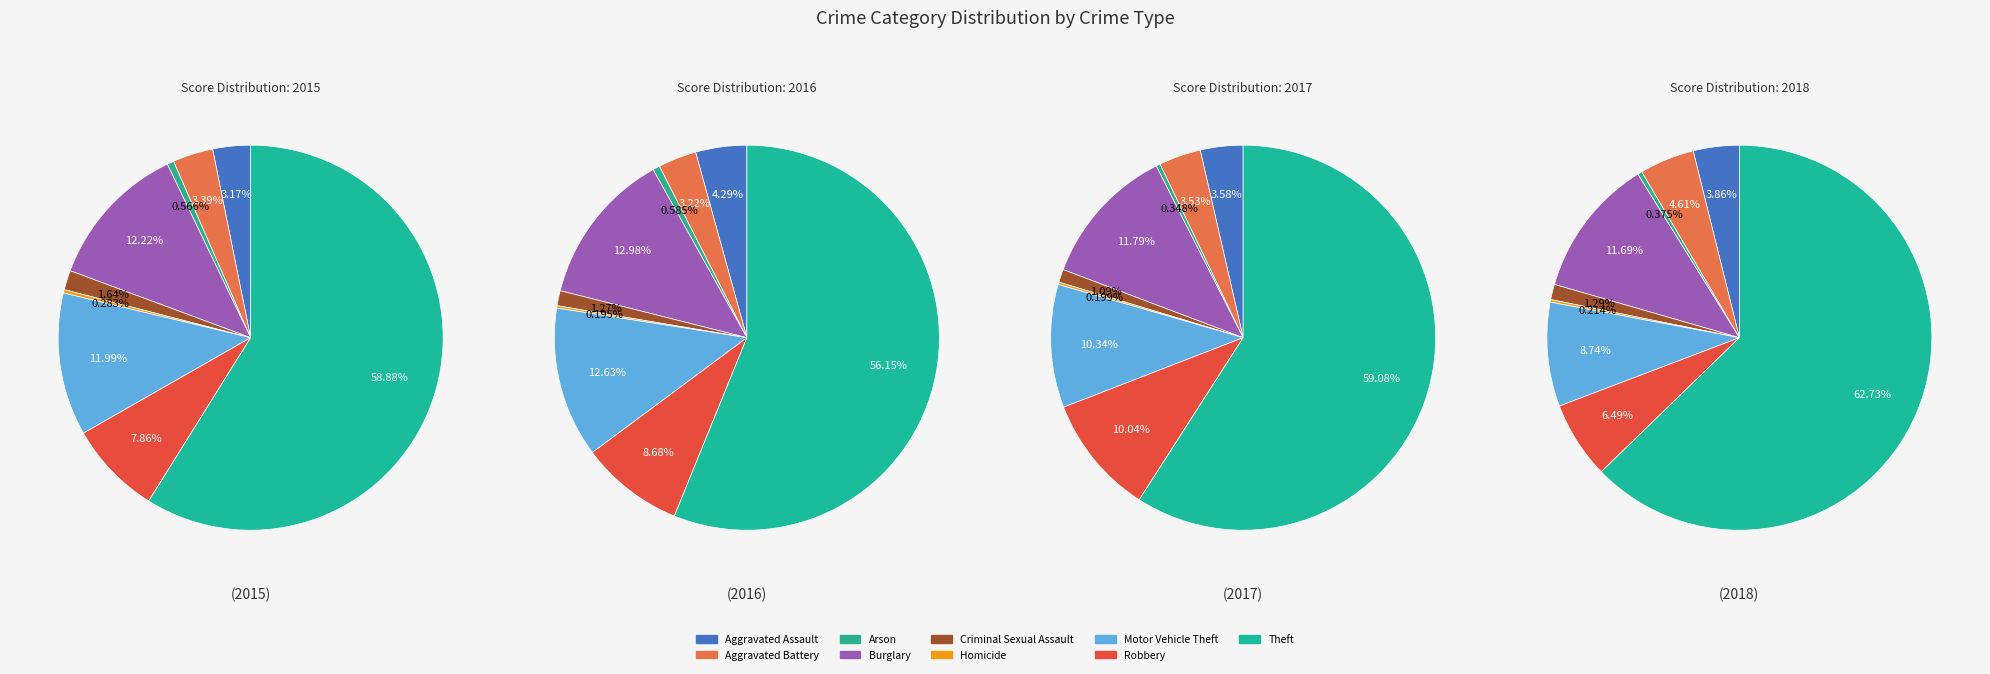

Which category has the smallest portion of the pie?

Homicide